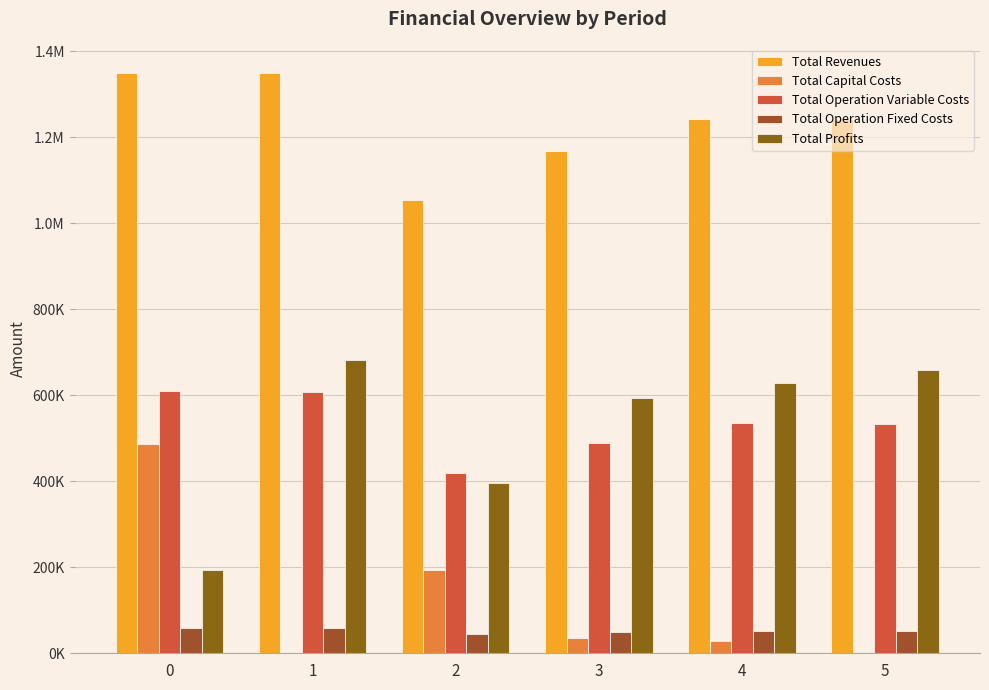

Is the value of Total Operation Fixed Costs at 2 greater than the value of Total Operation Variable Costs at 0?

No